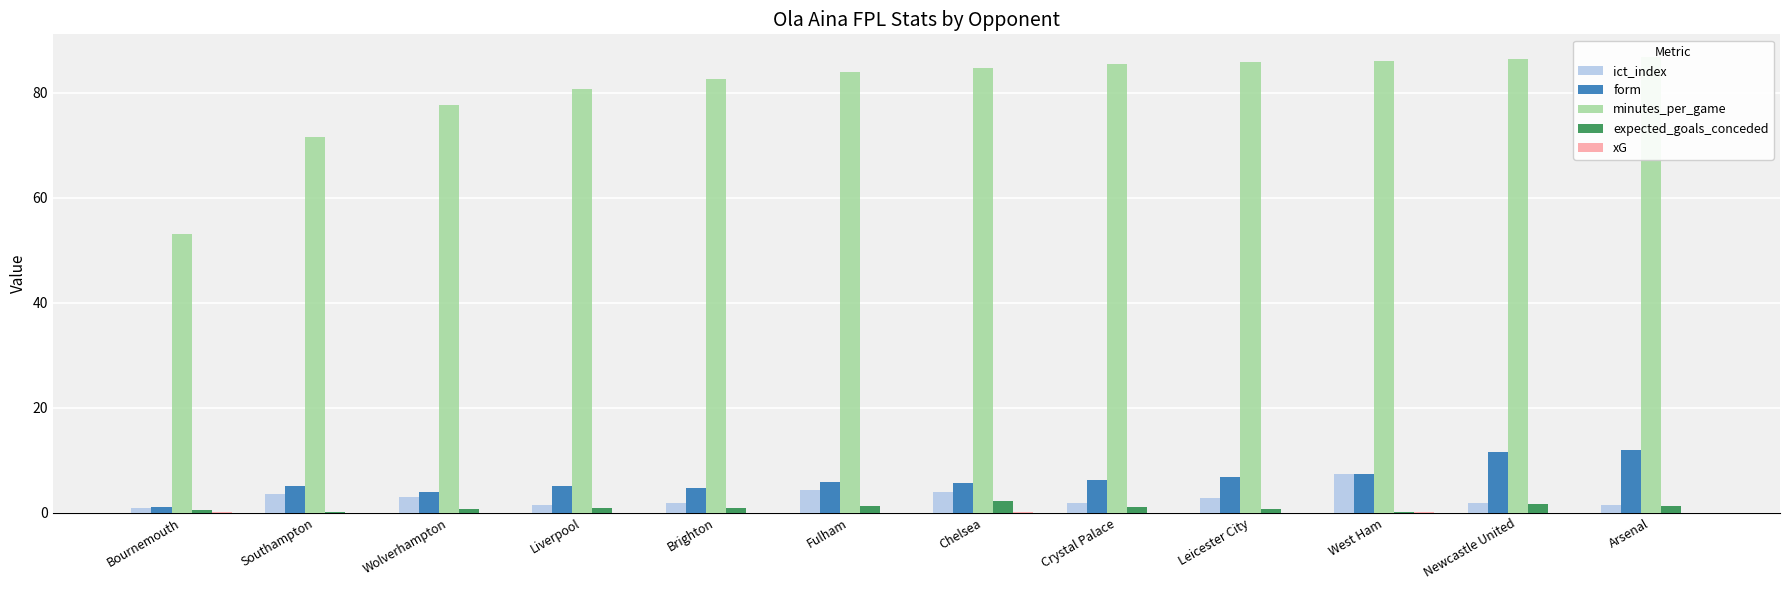

How many groups of bars are there?

12